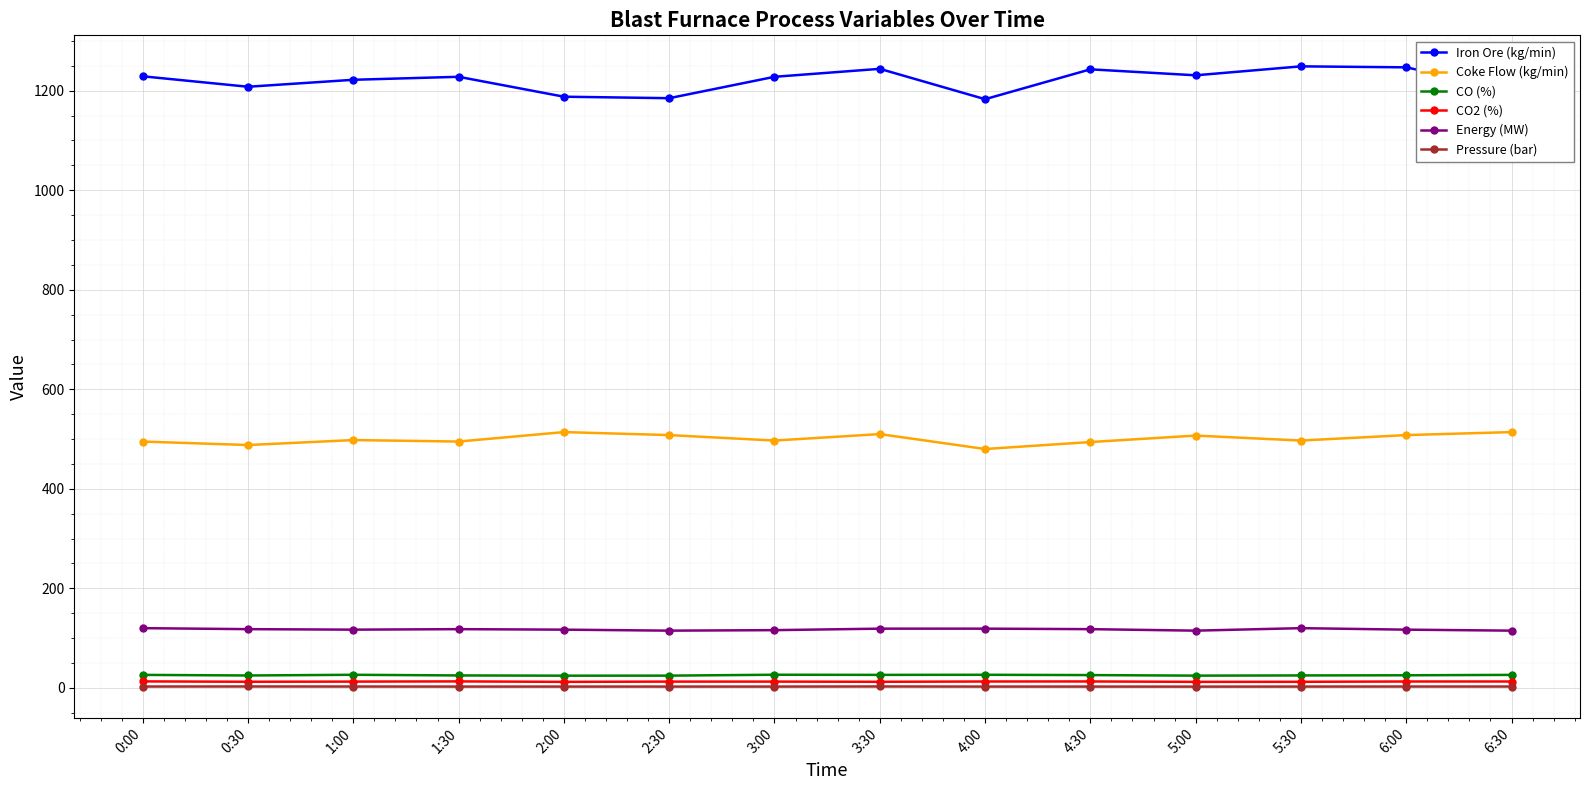

True or false: CO2 (%) has a value of 12.6 at 2:30.

True